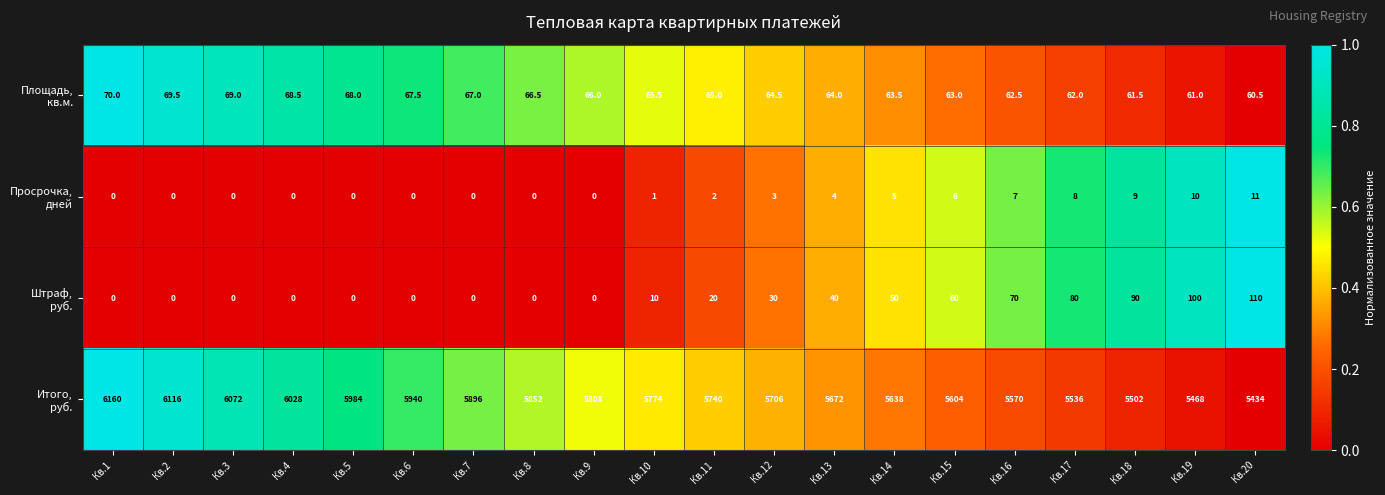

What is the difference between the highest and lowest values at Кв.5?

5984.0